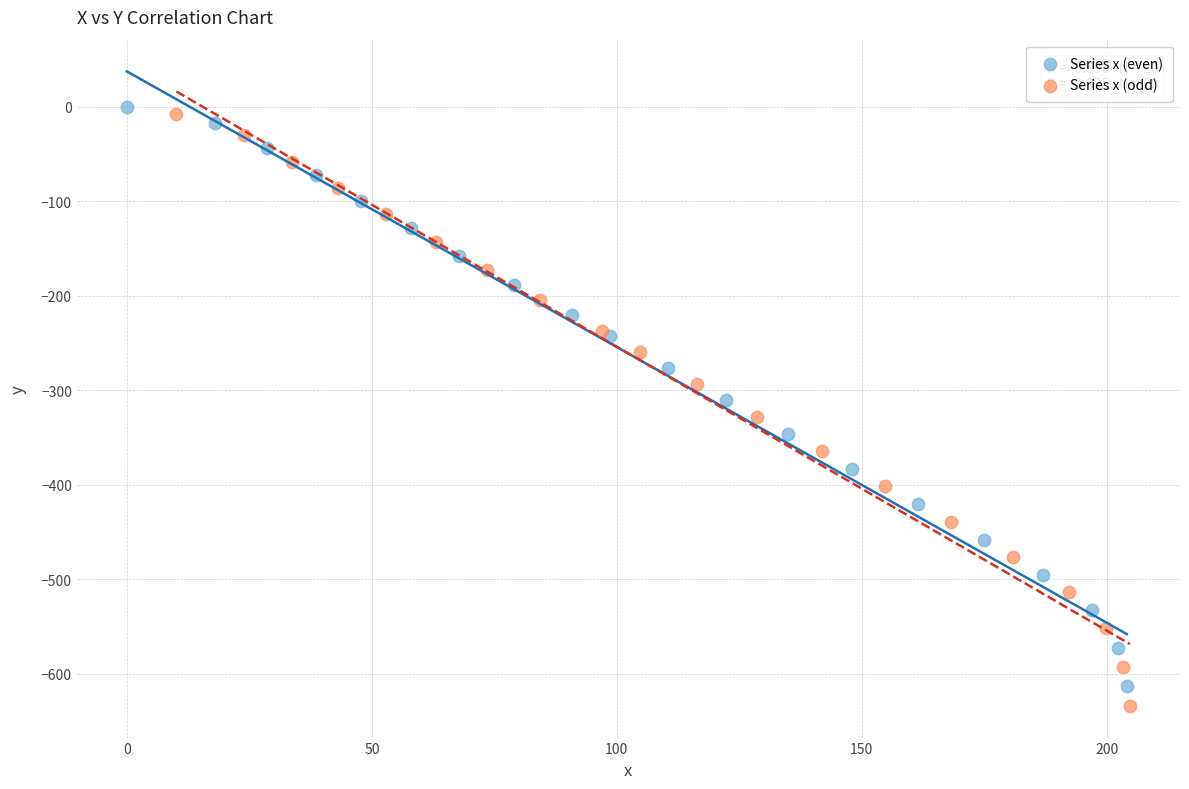

Which series contains the lowest Y value?

Series x (odd)